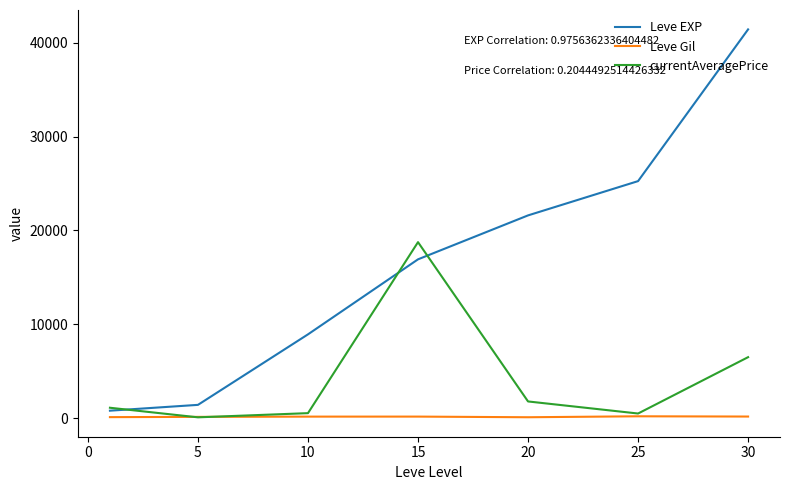

True or false: Leve EXP and Leve Gil intersect in this chart.

False